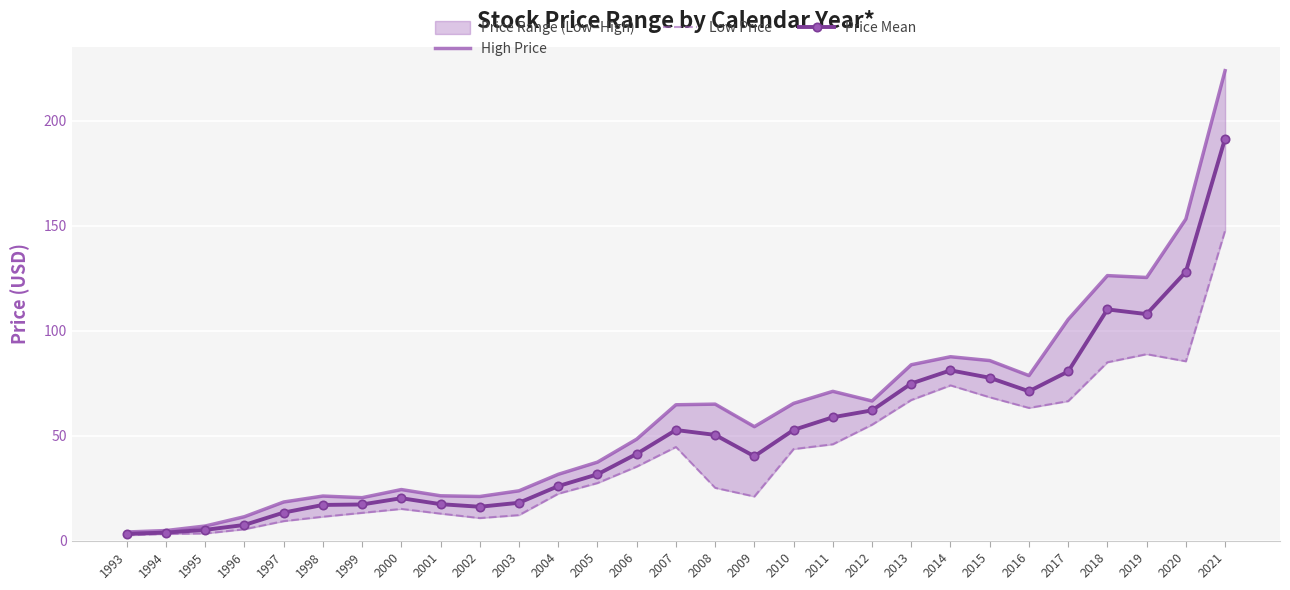

At which label does Price Mean reach its minimum?

1993